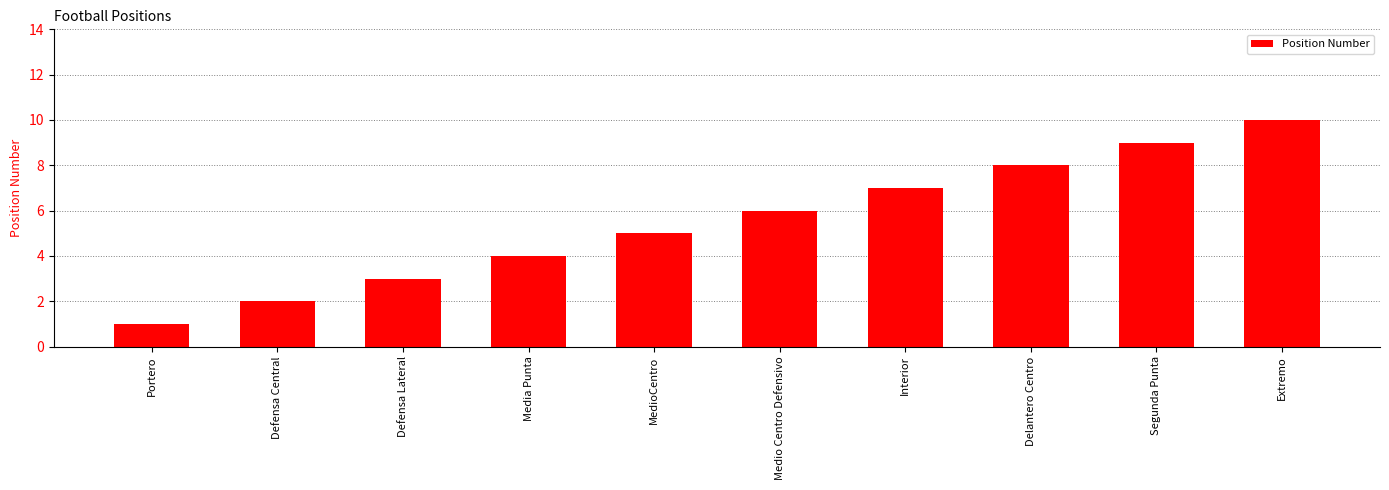

What is the label of the 4th bar from the right?

Interior